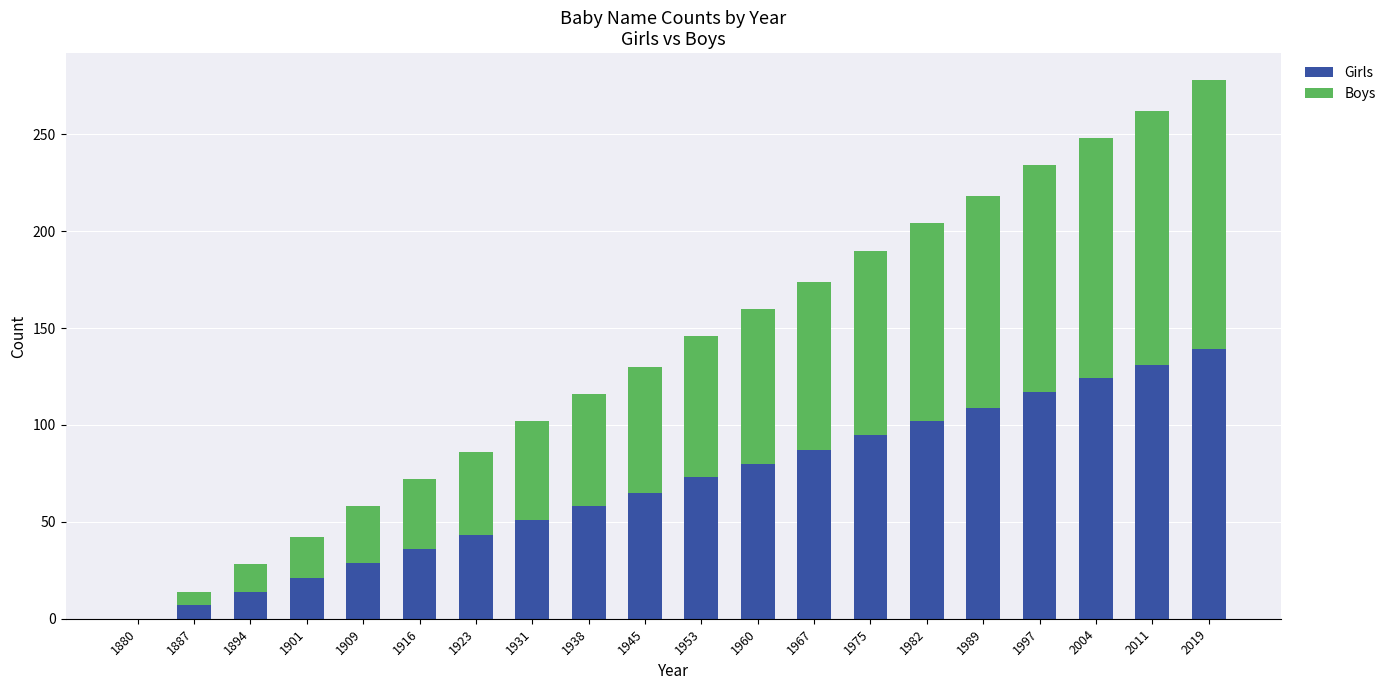

What is the total value across all series at 2004?

248